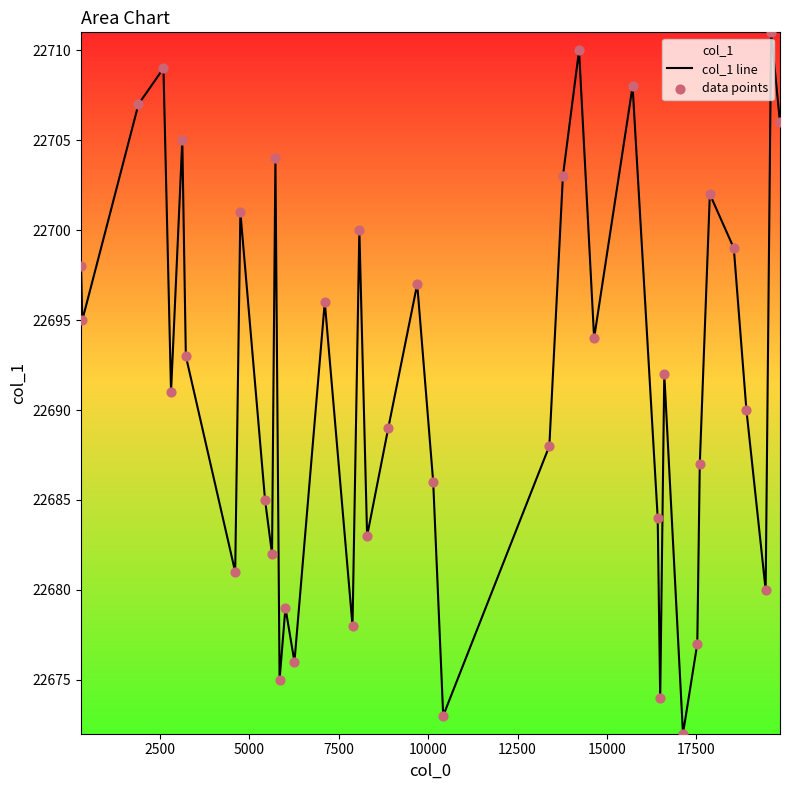

Which series has the largest total across all categories?

col_1 line